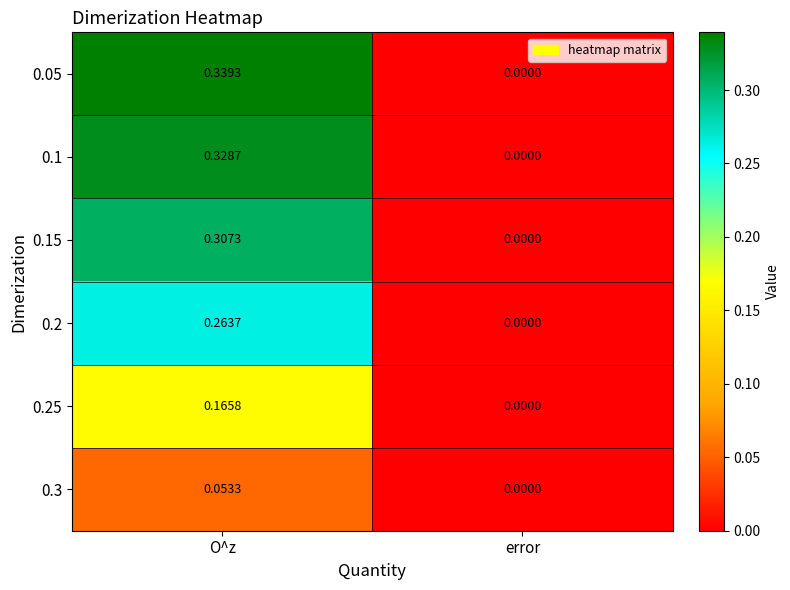

At which category does the chart reach its minimum across all series?

error